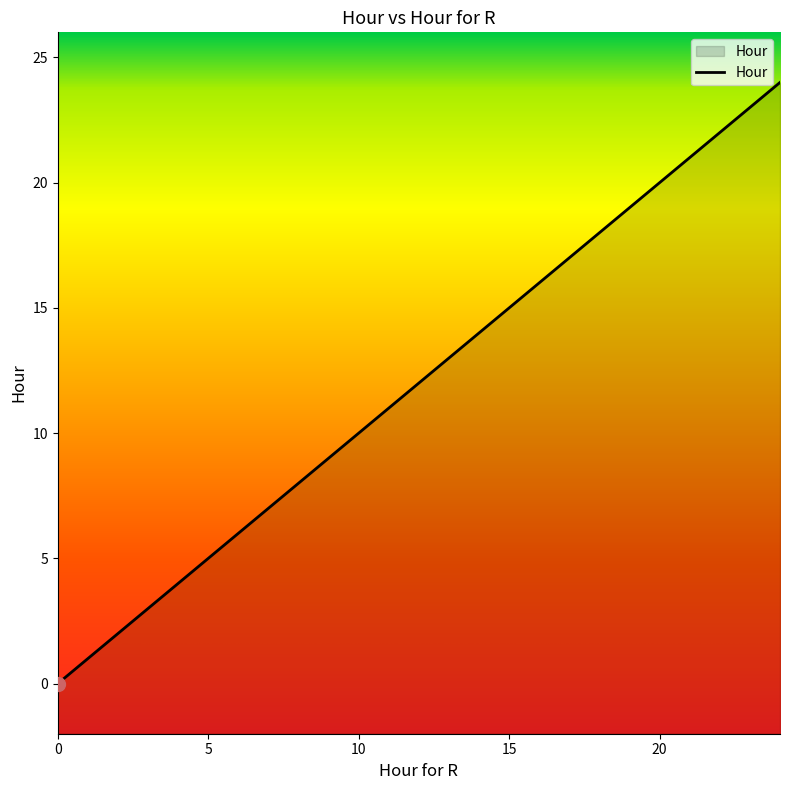

What is the difference between the values at 15 and 0?

15.0